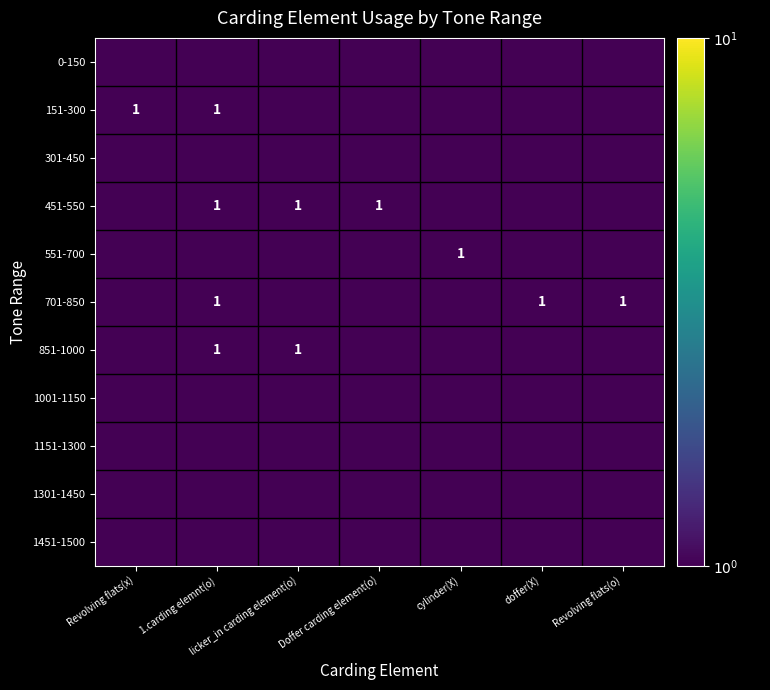

The value of 451-550 at 1.carding elemnt(o) is 1.5. True or false?

False